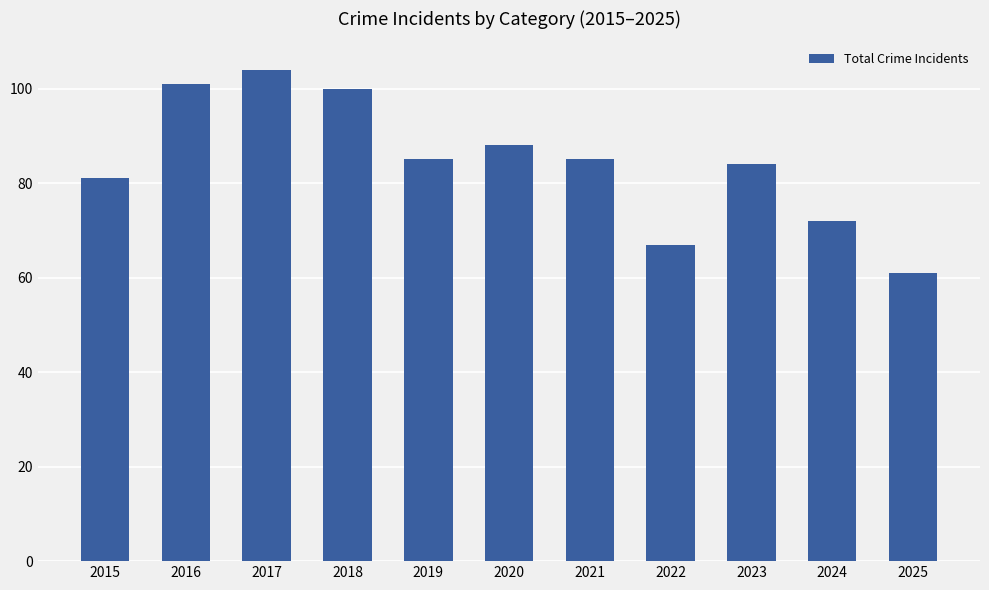

What is the sum of all values?

928